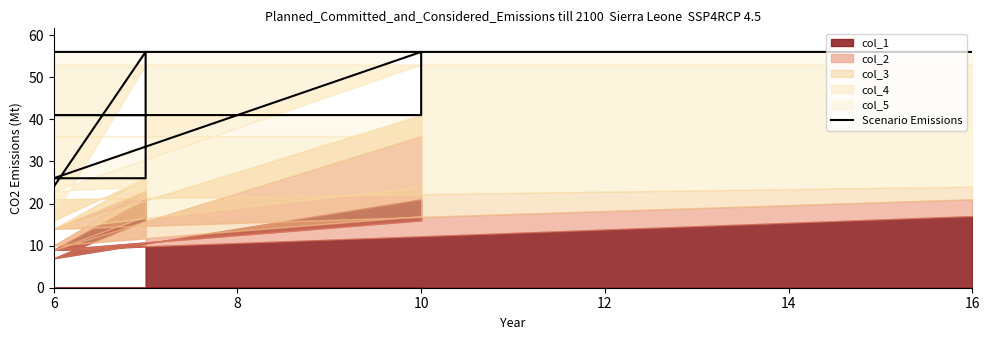

What is the difference between the maximum and second lowest values?

30